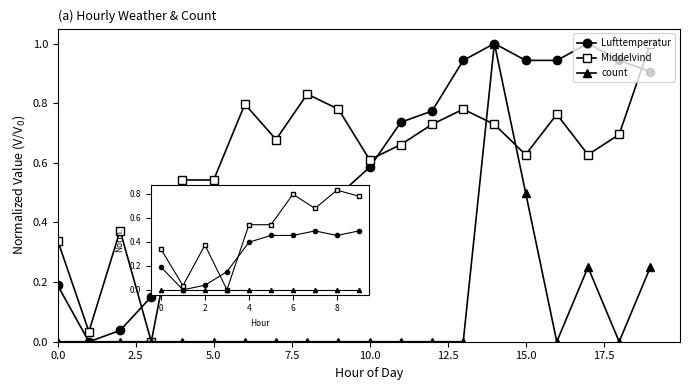

At how many categories does at least one series exceed 0?

20